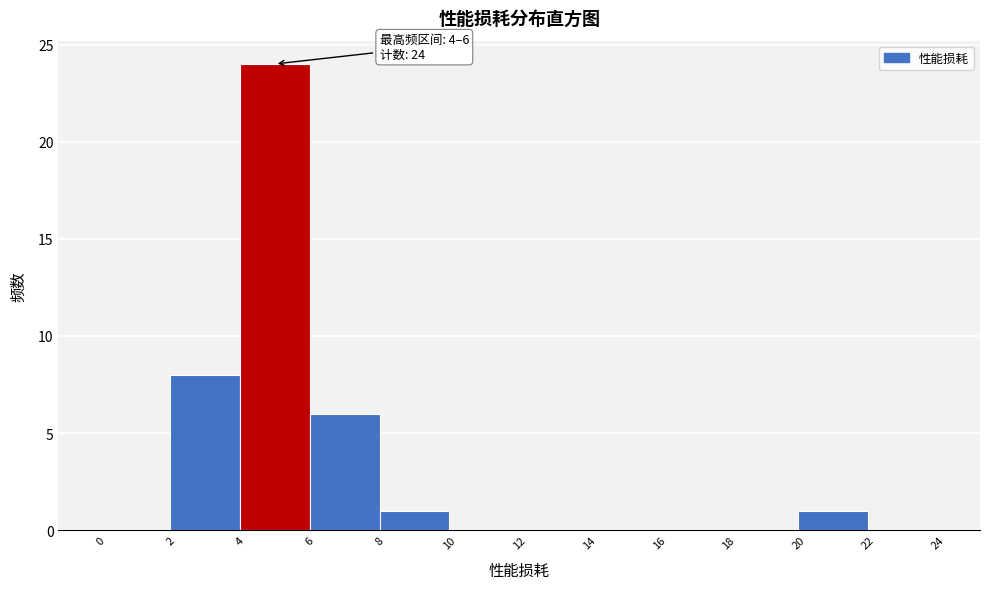

Which range on the x-axis has the tallest bar?

4 to 6